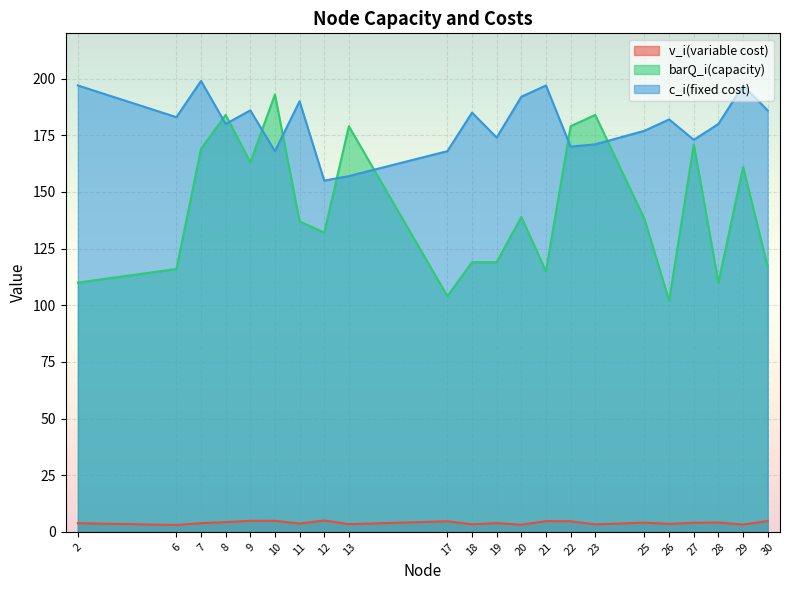

At which label is v_i(variable cost) closest to 3?

6